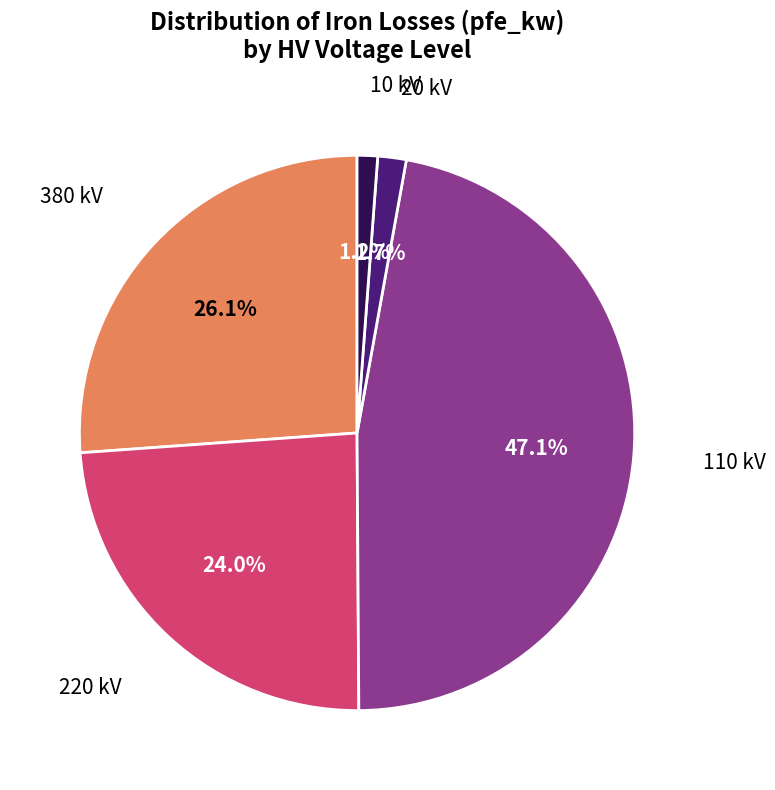

To the nearest percent, what is the difference between the largest and smallest slice percentages?

46%